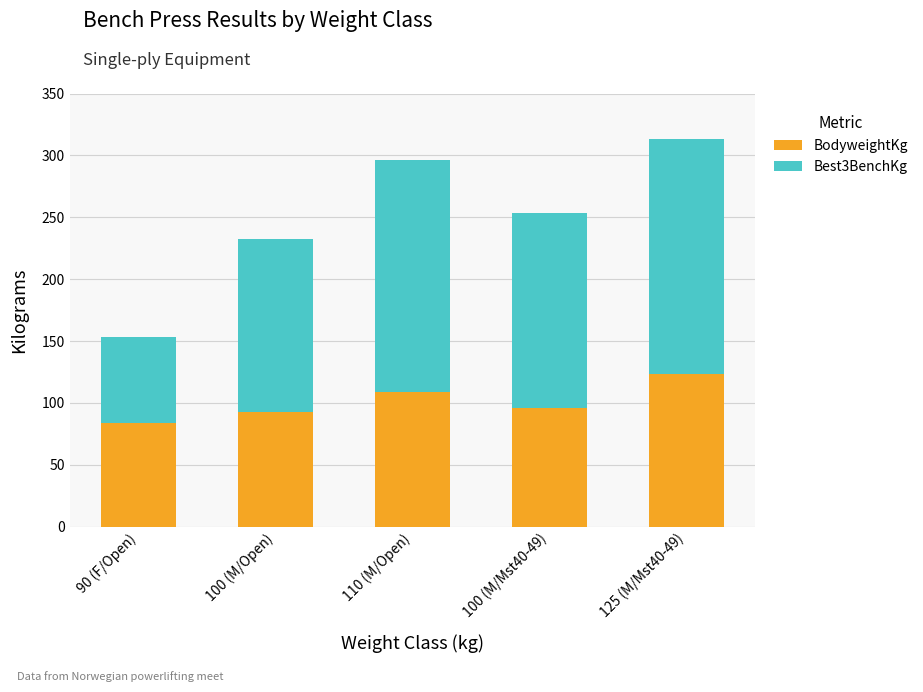

True or false: BodyweightKg has a value of 72.8 at 125 (M/Mst40-49).

False